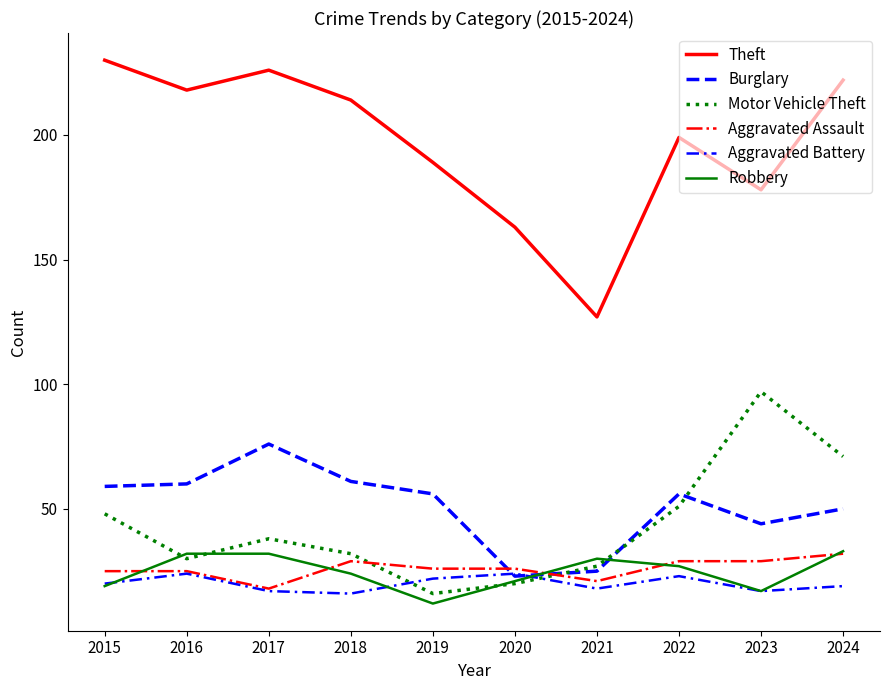

What value does the Burglary series have at 2023, to the nearest 5?

45